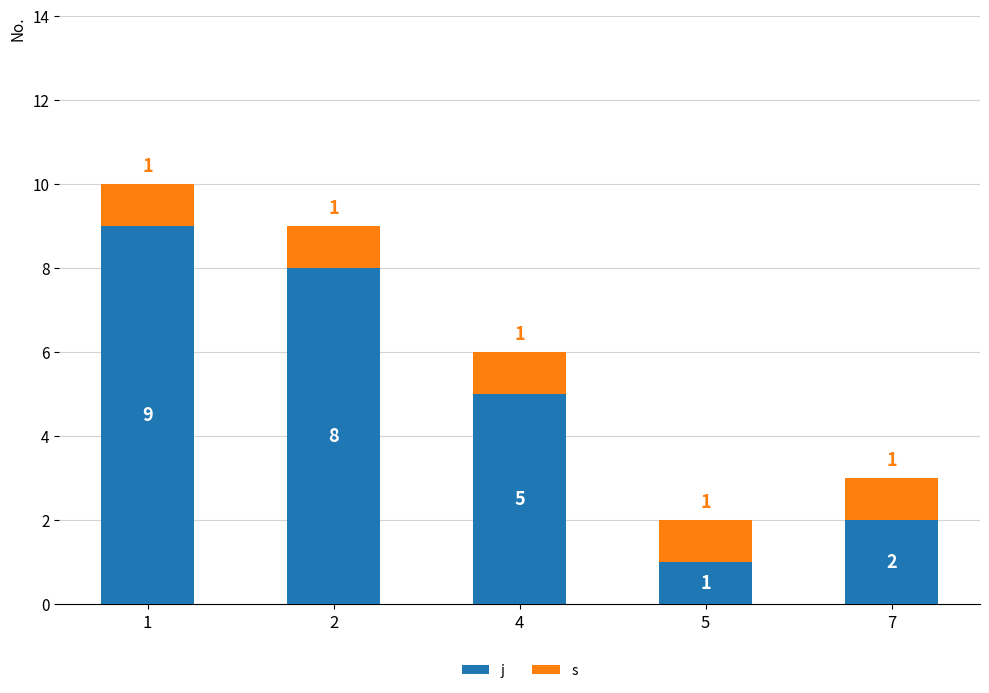

Are the bars grouped side by side (vs. stacked)?

No